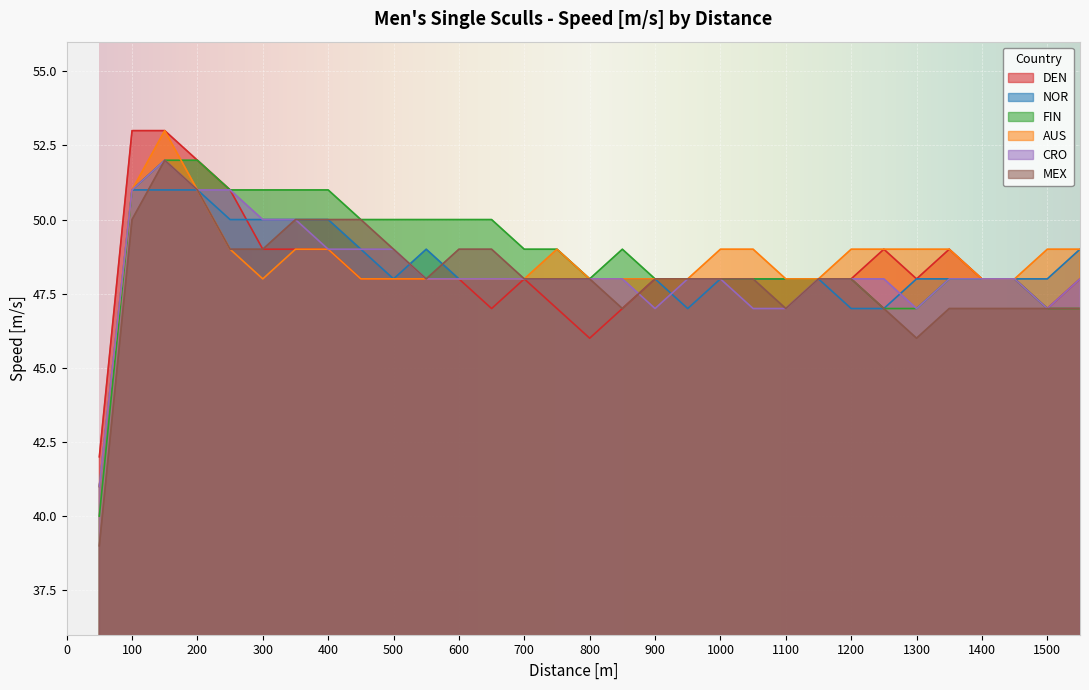

What value does the MEX series have at 350, to the nearest 5?

50